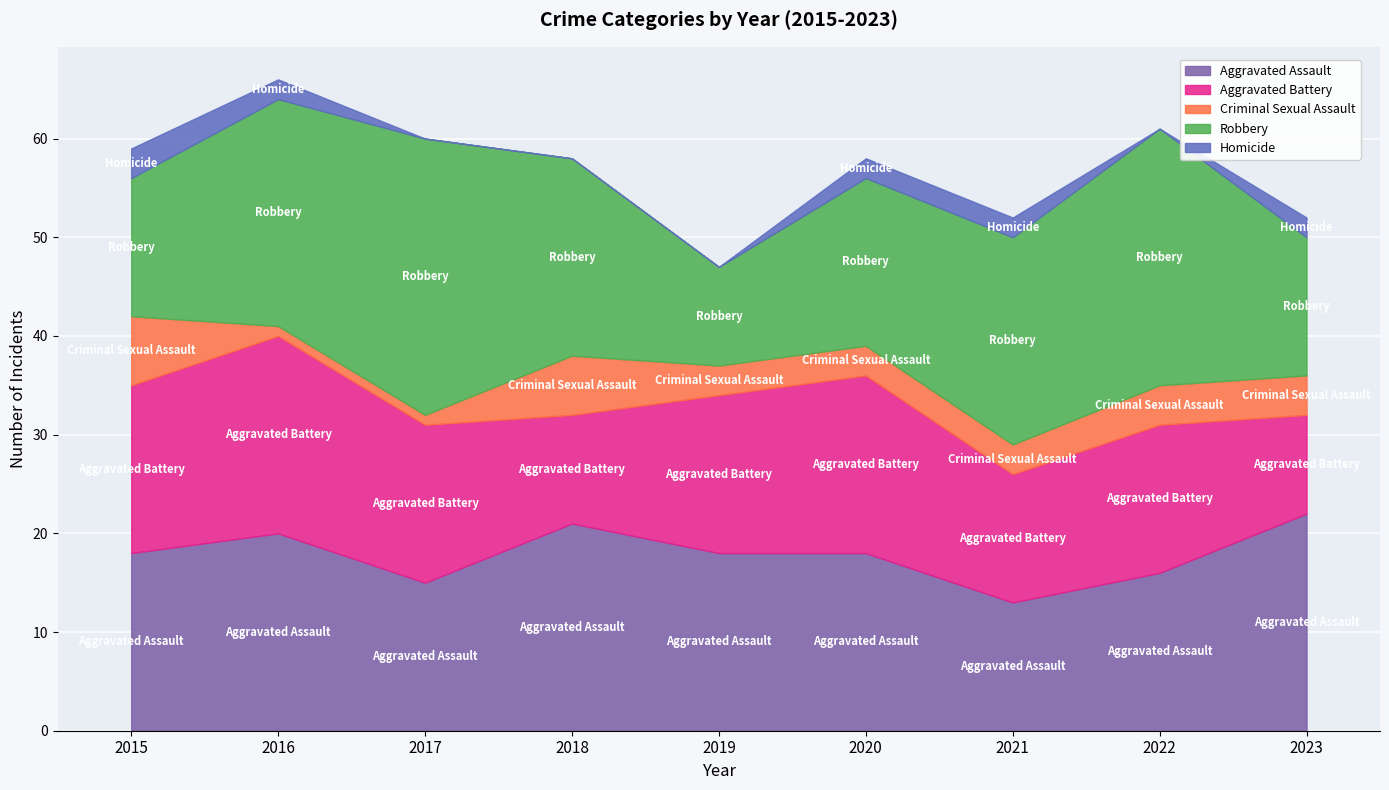

What is the minimum value for Robbery?

10